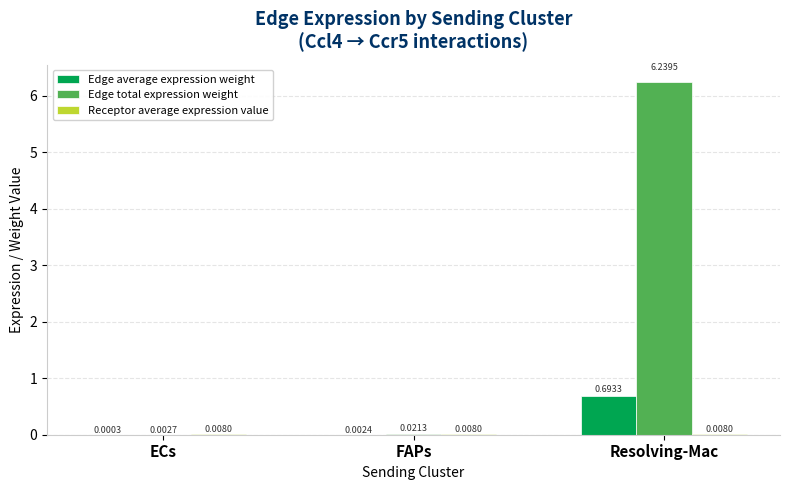

What is the sum of all Edge total expression weight values?

6.3